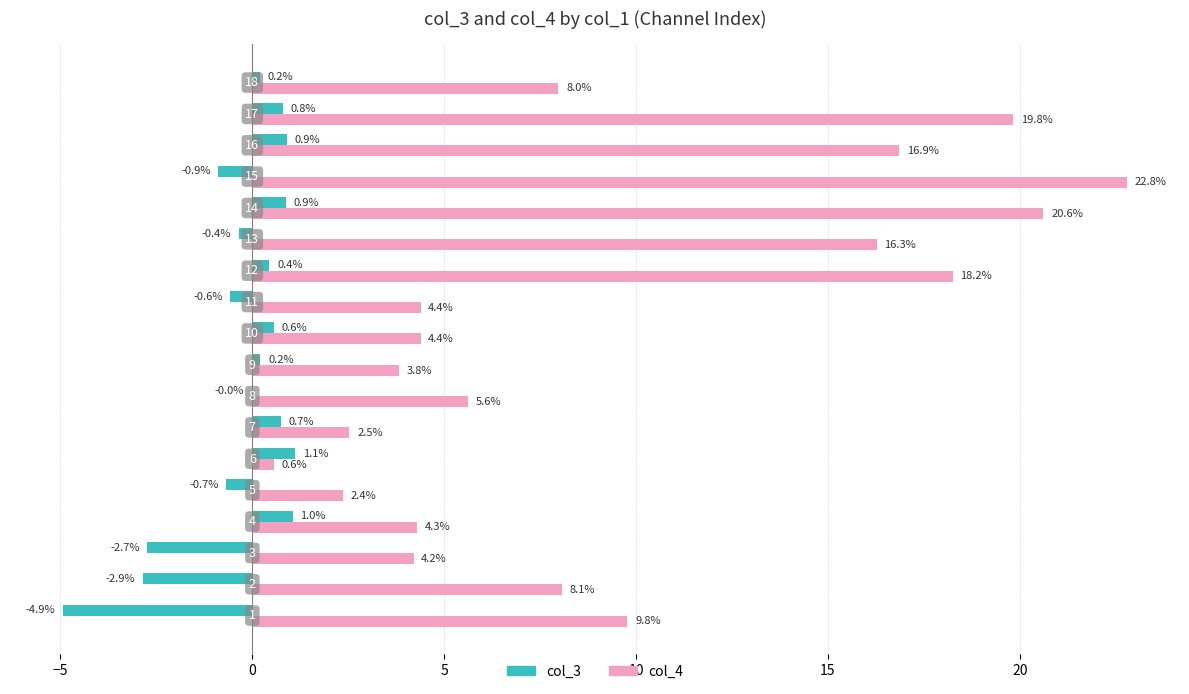

What are all the series names shown in the legend?

col_3, col_4